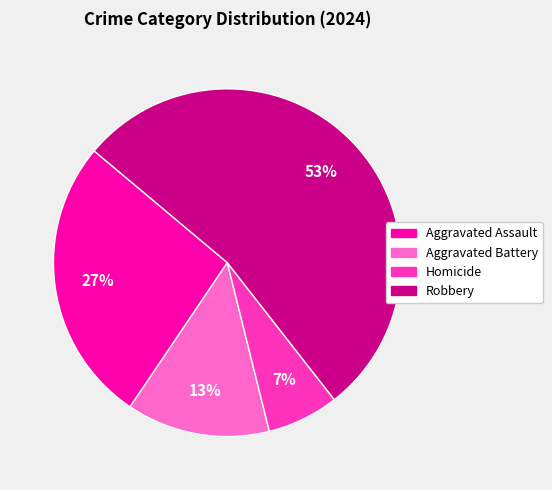

The Aggravated Assault slice represents 40% of the pie. True or false?

False